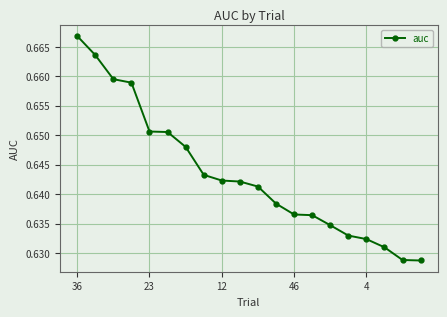

How many values are between 0 and 1?

20